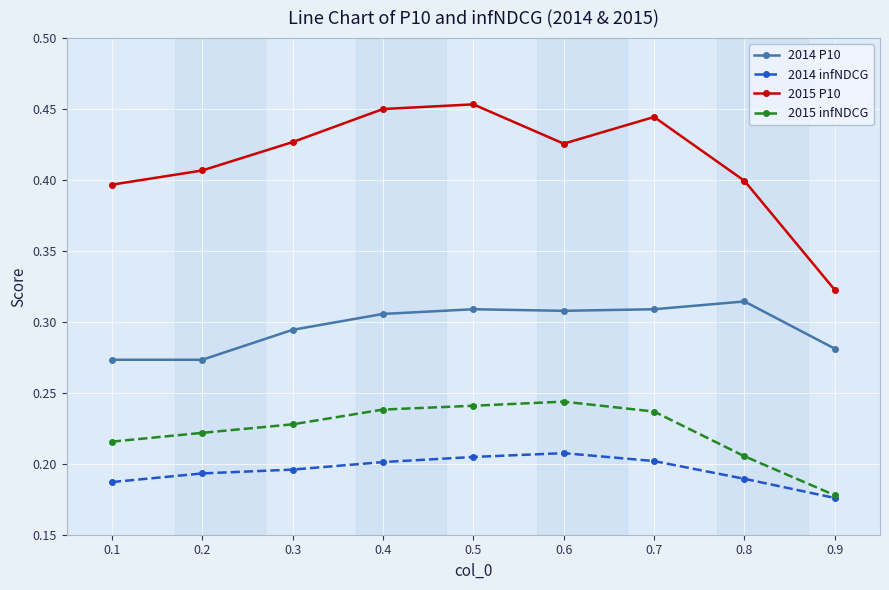

True or false: 2015 P10 and 2014 P10 intersect in this chart.

False